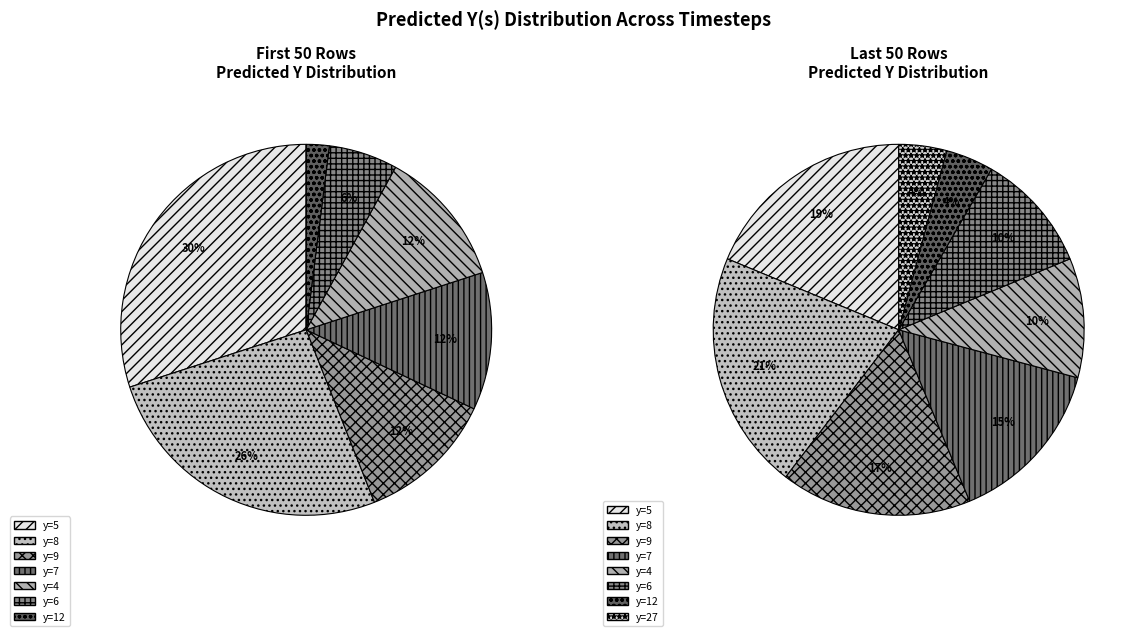

True or false: 27 accounts for 4% of the total.

True